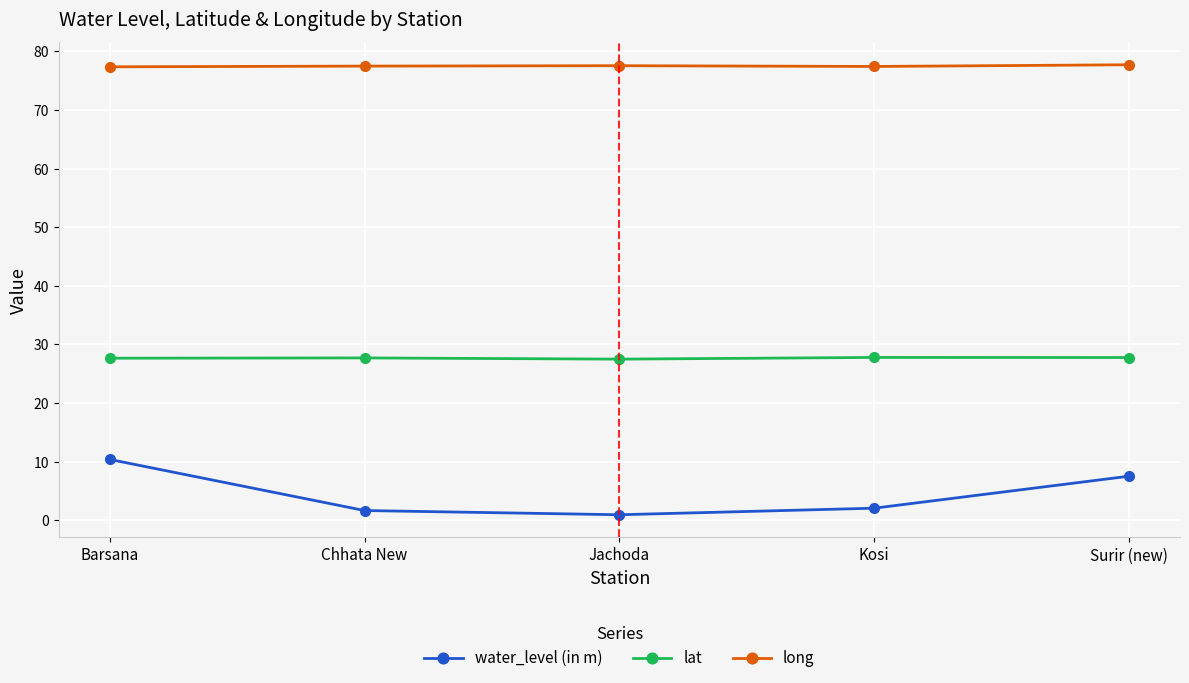

How many lines are shown in the chart?

3